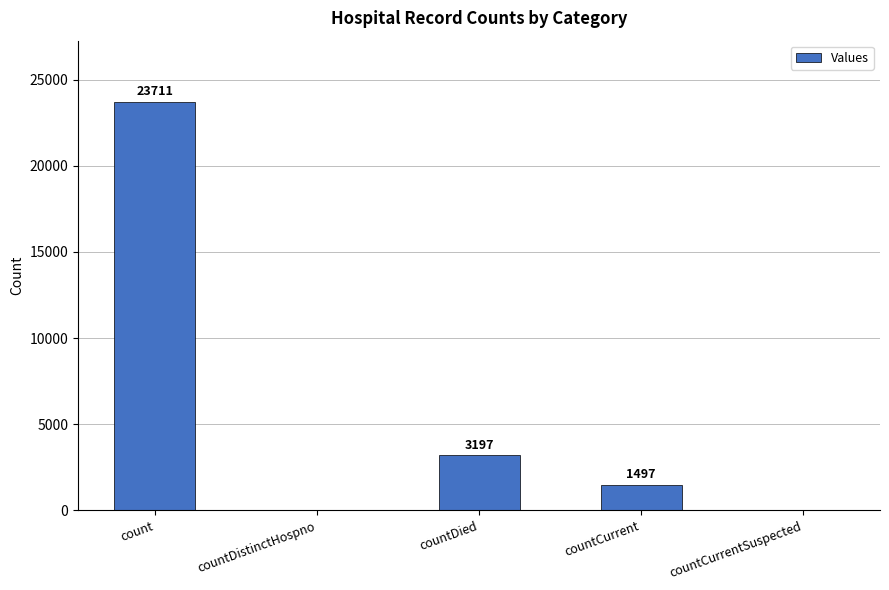

What is the sum of all values?

28405